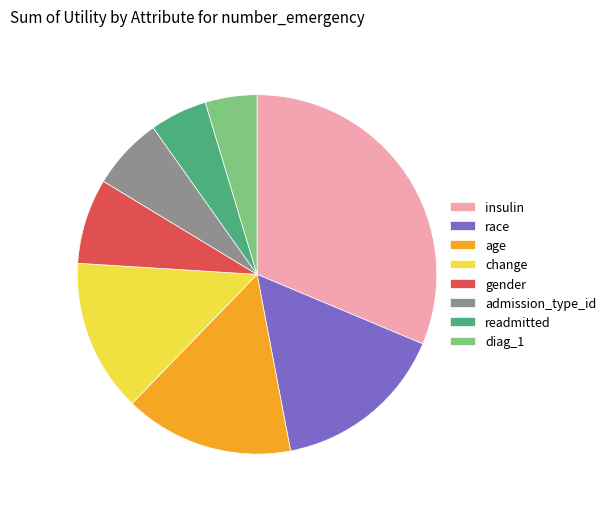

Which has a higher value, diag_1 or change?

change